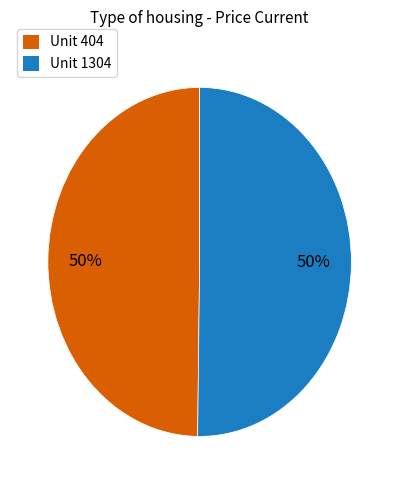

How many slices are in this pie chart?

2